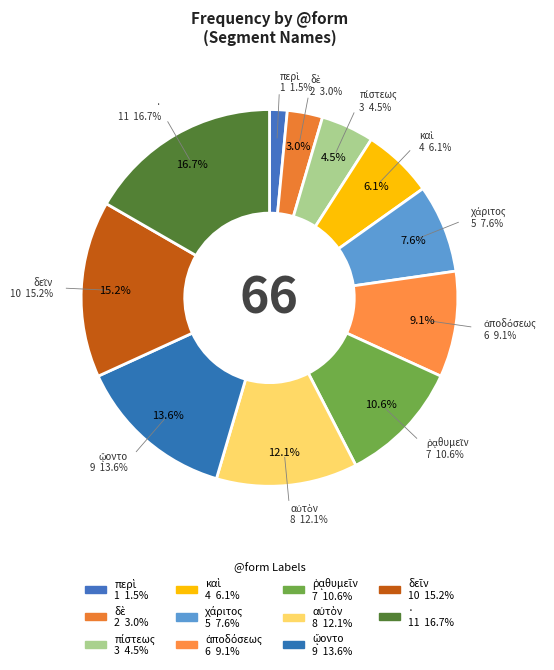

Do · and δὲ together represent more than half of the pie?

No